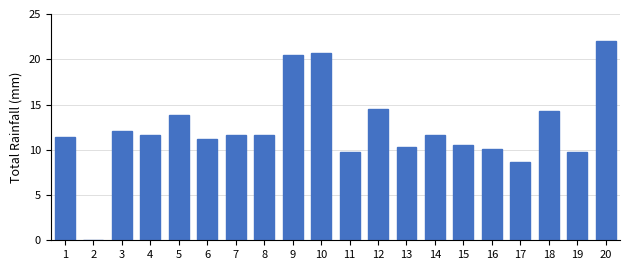

The chart shows a value of 11.6 at 8. True or false?

True